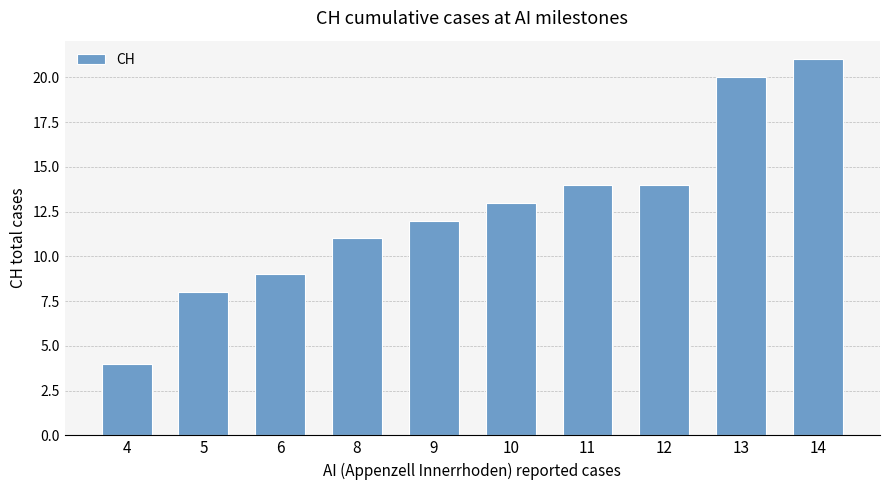

What is the maximum value shown in the chart?

21